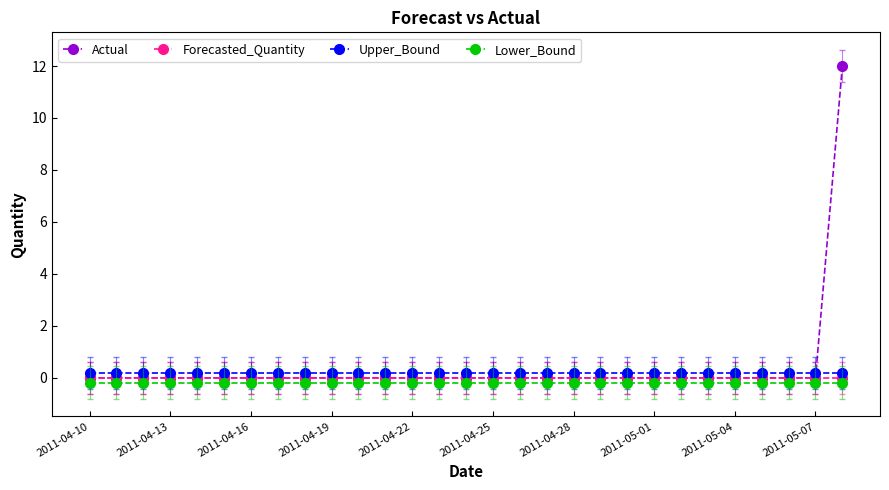

Reading right to left, what are all the values shown in this chart?

Actual: 12.0	0.0	0.0	0.0	0.0	0.0	0.0	0.0	0.0	0.0	0.0	0.0	0.0	0.0	0.0	0.0	0.0	0.0	0.0	0.0	0.0	0.0	0.0	0.0	0.0	0.0	0.0	0.0	0.0
Forecasted_Quantity: 0.0	0.0	0.0	0.0	0.0	0.0	0.0	0.0	0.0	0.0	0.0	0.0	0.0	0.0	0.0	0.0	0.0	0.0	0.0	0.0	0.0	0.0	0.0	0.0	0.0	0.0	0.0	0.0	0.0
Upper_Bound: 0.2	0.2	0.2	0.2	0.2	0.2	0.2	0.2	0.2	0.2	0.2	0.2	0.2	0.2	0.2	0.2	0.2	0.2	0.2	0.2	0.2	0.2	0.2	0.2	0.2	0.2	0.2	0.2	0.2
Lower_Bound: -0.2	-0.2	-0.2	-0.2	-0.2	-0.2	-0.2	-0.2	-0.2	-0.2	-0.2	-0.2	-0.2	-0.2	-0.2	-0.2	-0.2	-0.2	-0.2	-0.2	-0.2	-0.2	-0.2	-0.2	-0.2	-0.2	-0.2	-0.2	-0.2